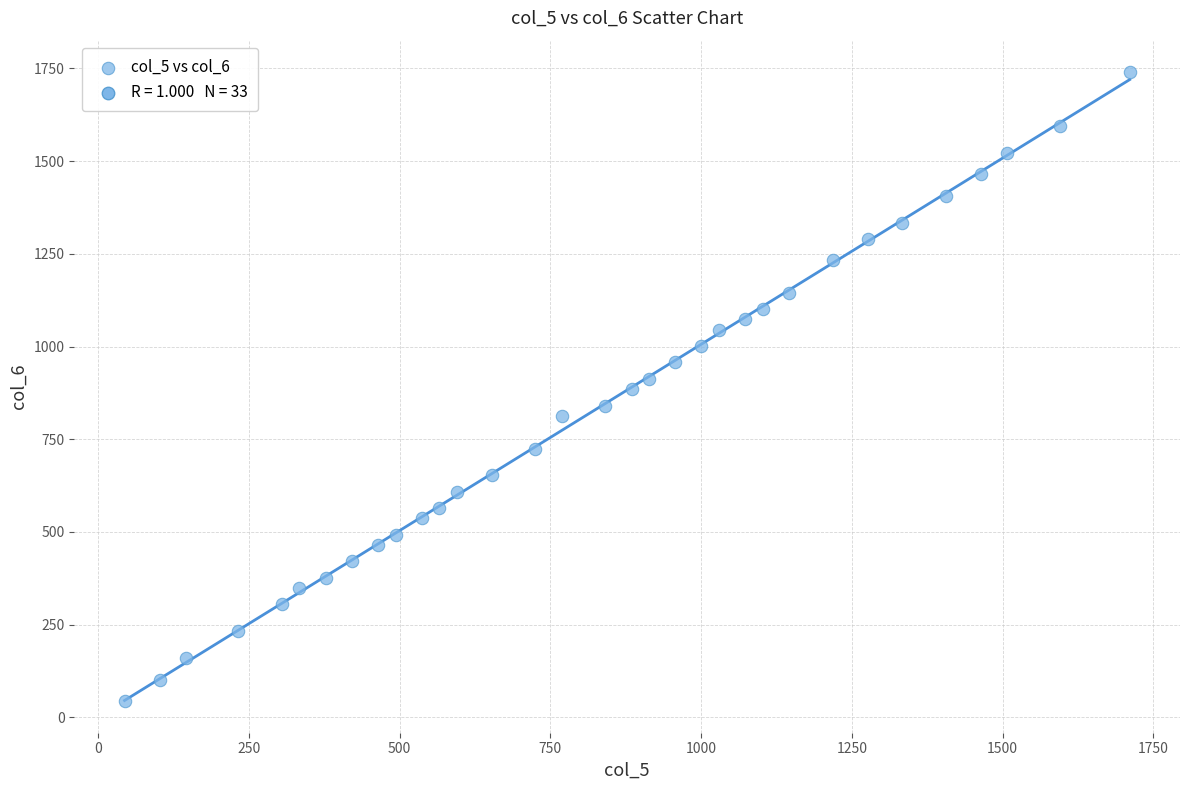

What is the range of X values (max minus min)?

1667.5